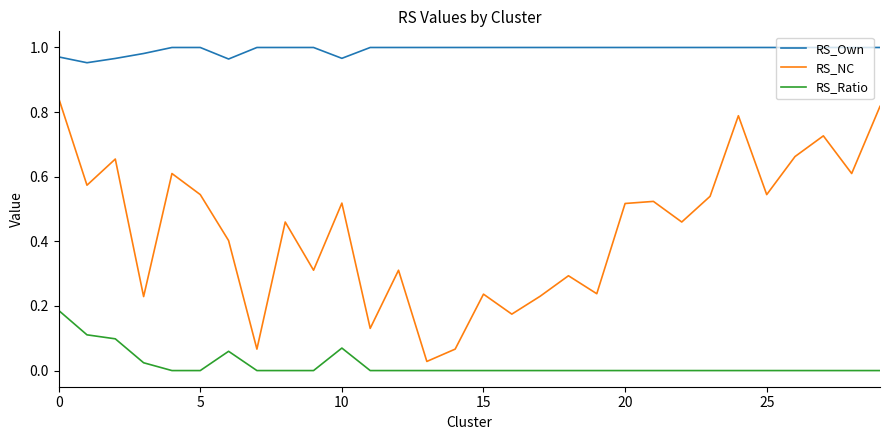

Which series has the widest spread of values?

RS_NC